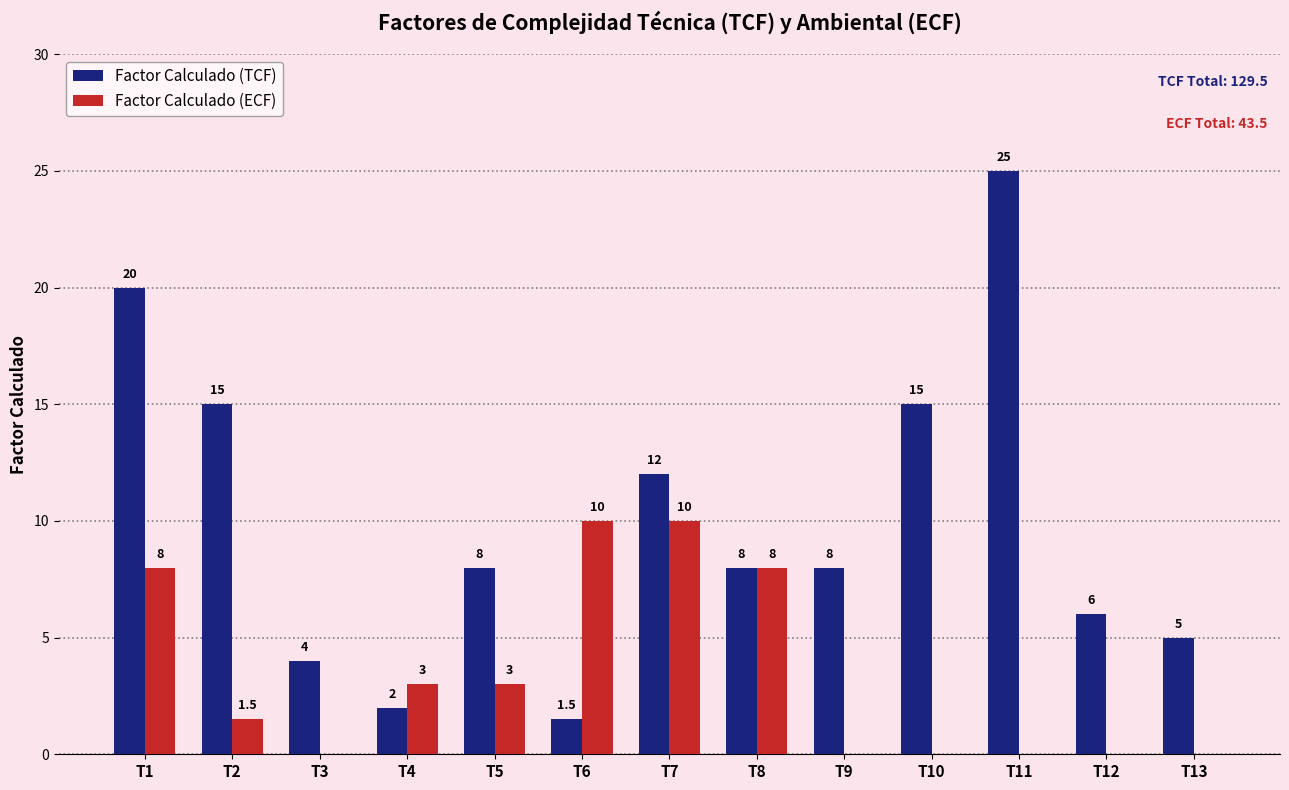

What is the maximum value shown in the chart?

25.0